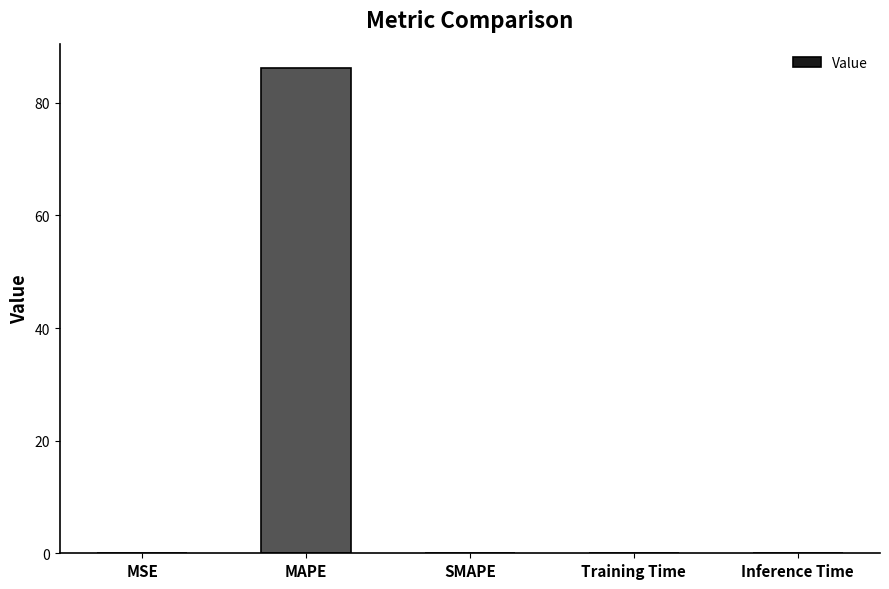

What is the change in value from MAPE to Inference Time?

-86.2